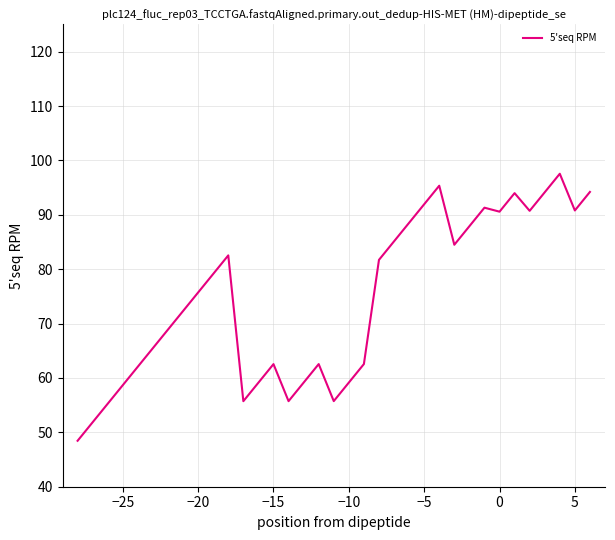

What is the greatest value displayed?

97.5